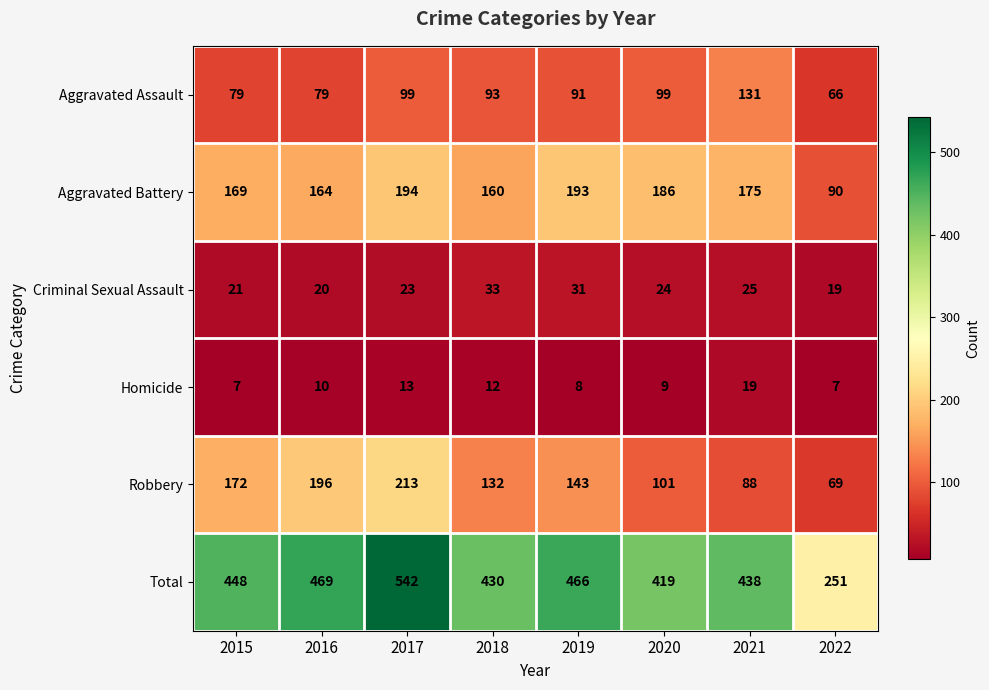

True or false: Homicide has a value of 13 at 2016.

False